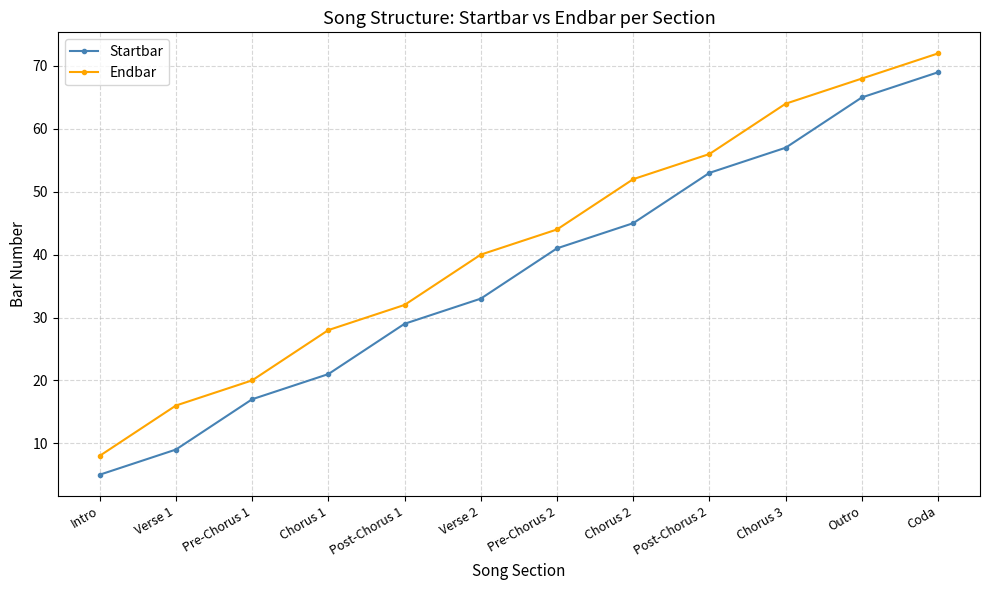

What is the label of the 9th point from the left?

Post-Chorus 2